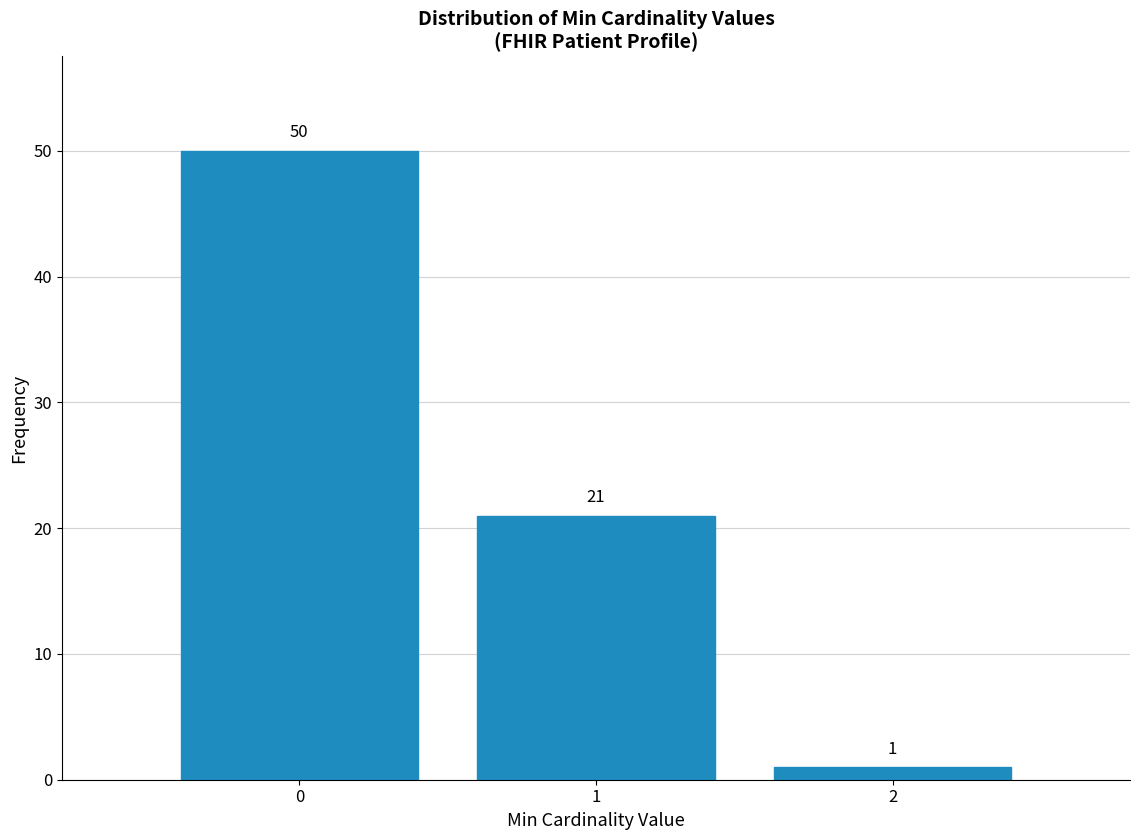

Reading left to right, extract all data points from this chart.

50	21	1